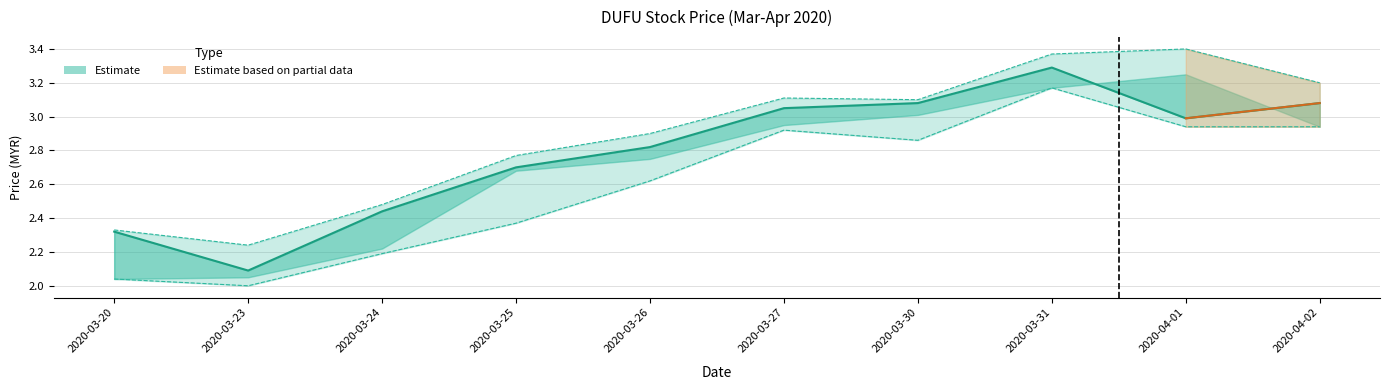

What position from the left is 2020-03-24?

3